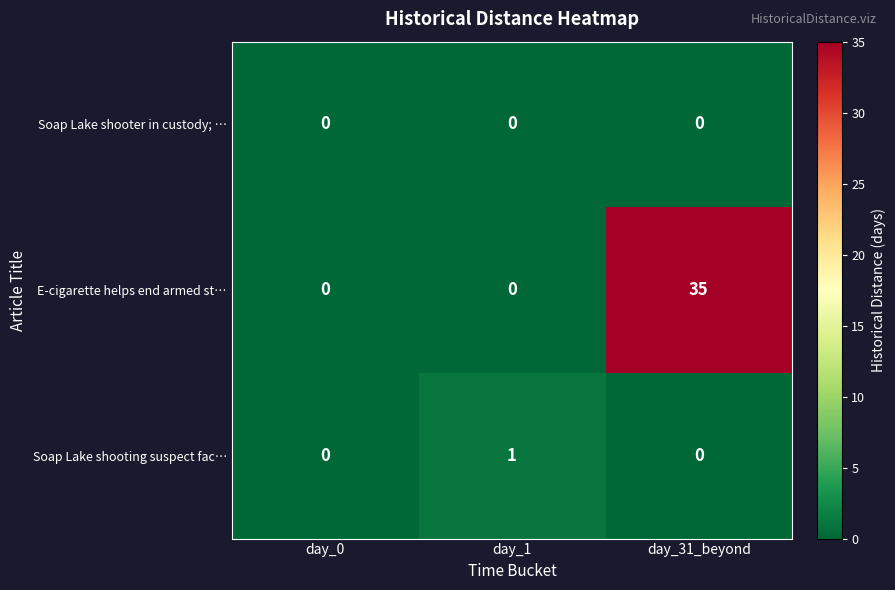

Is it true that E-cigarette helps end armed st… equals 0 at day_0?

True